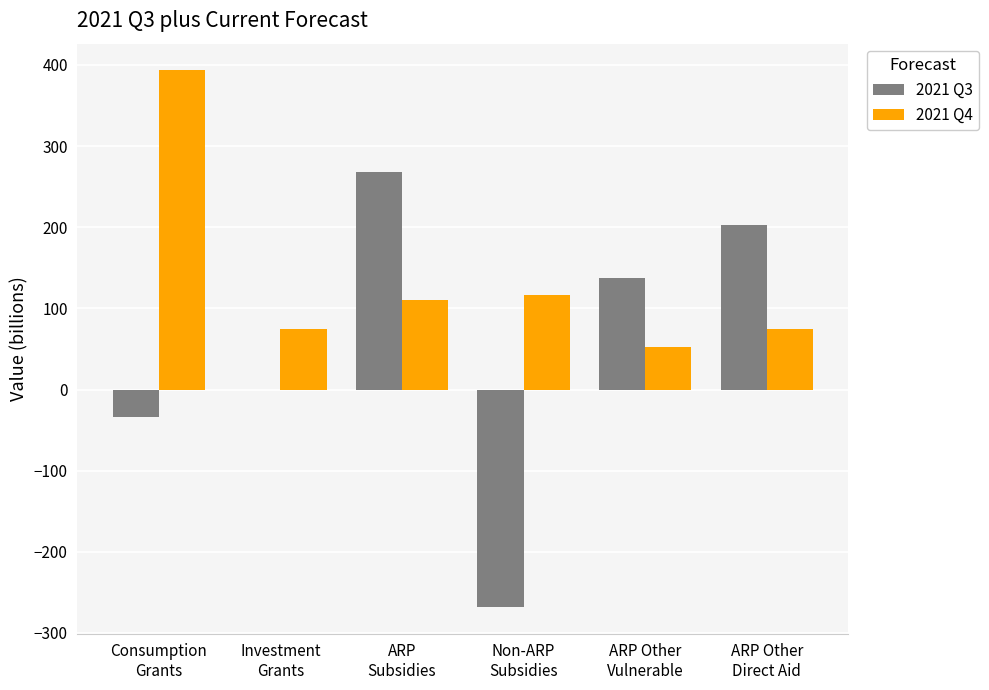

What is the sum of all 2021 Q4 values?

822.4